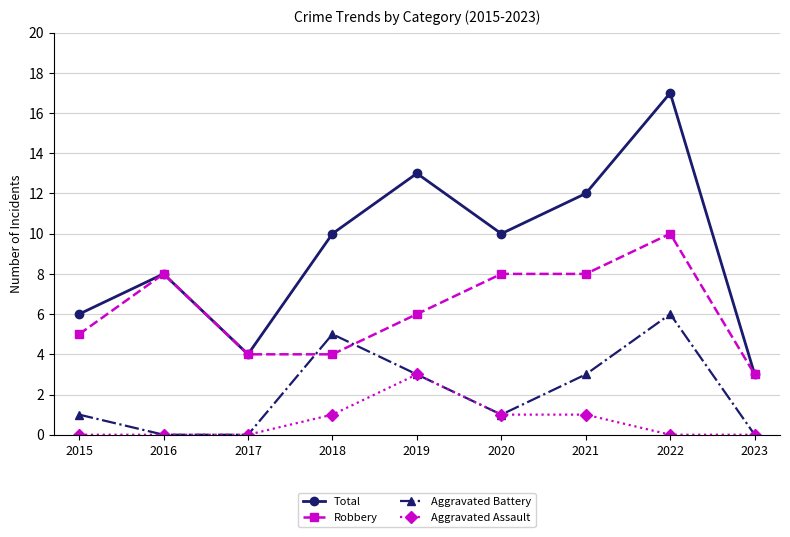

At which category does Aggravated Battery reach its first local peak?

2018